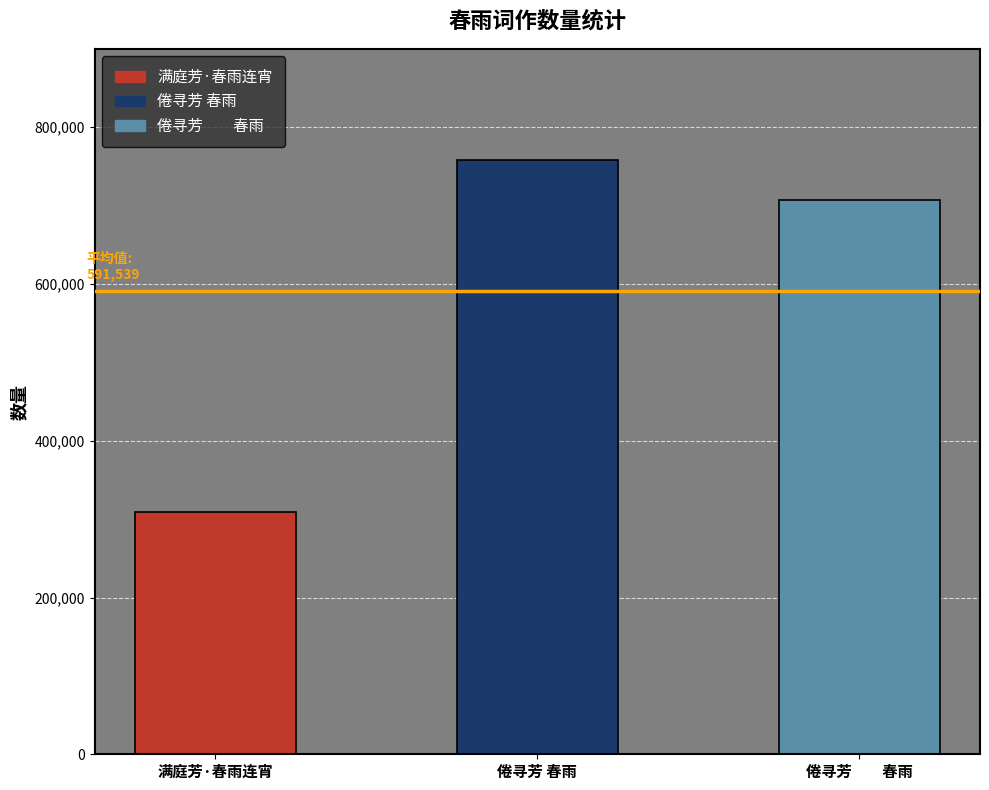

List the labels in order of value, smallest first.

满庭芳·春雨连宵, 倦寻芳　　春雨, 倦寻芳 春雨